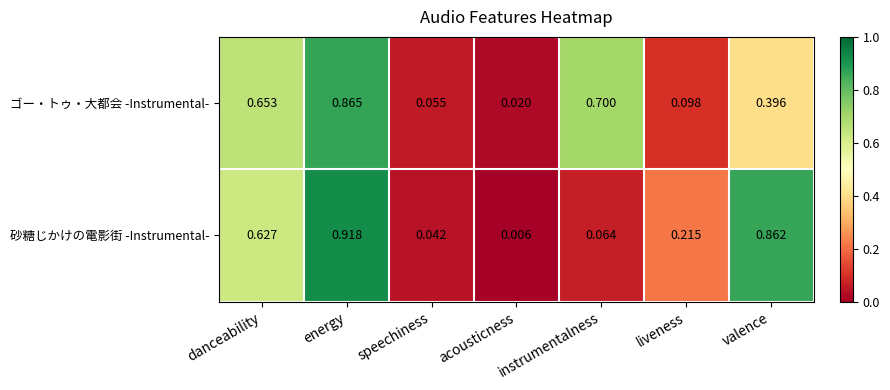

At which label does ゴー・トゥ・大都会 -Instrumental- reach its peak?

energy